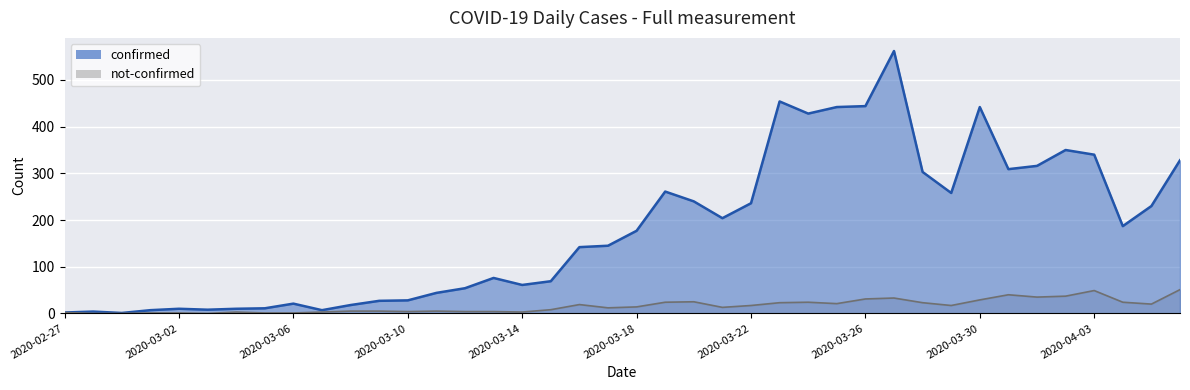

True or false: confirmed and not-confirmed intersect in this chart.

False